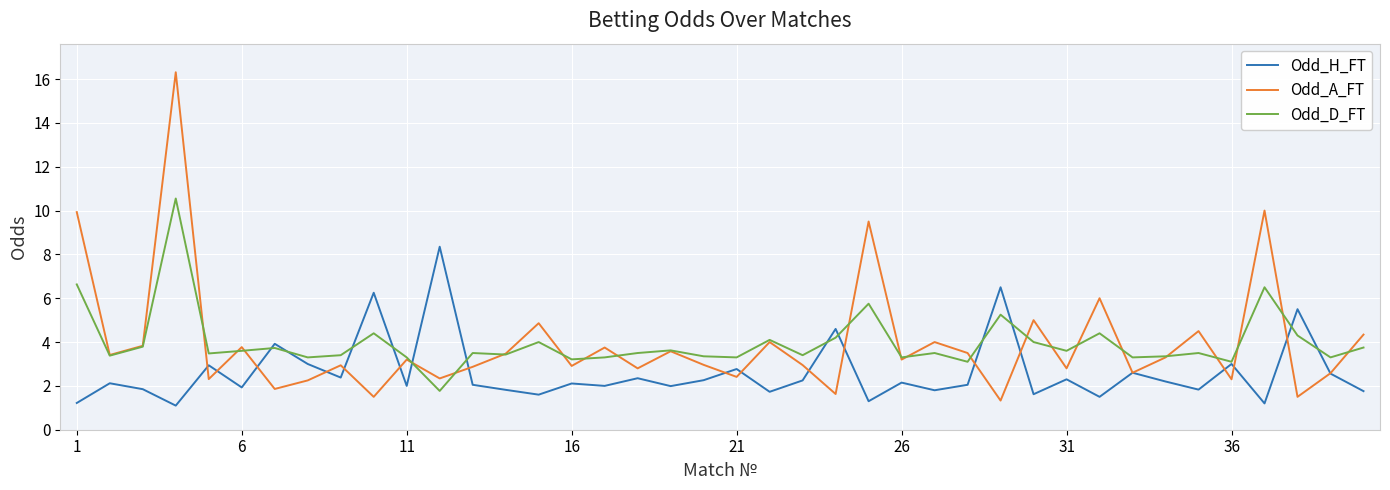

List the series in order of their peak value, highest first.

Odd_A_FT, Odd_D_FT, Odd_H_FT